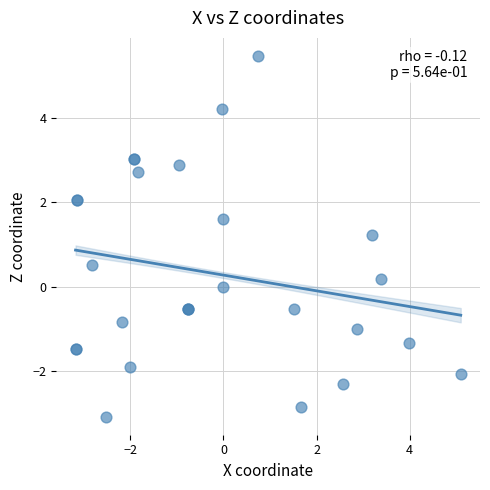

What Y value in the scatter plot is closest to 1?

1.2